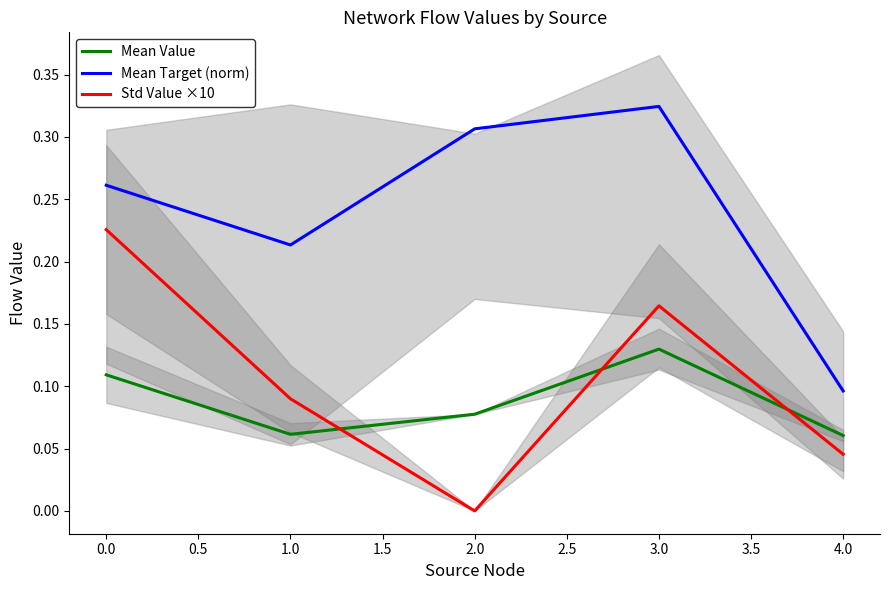

What is the value of the Std Value ×10 point at the 4th from the left?

0.2